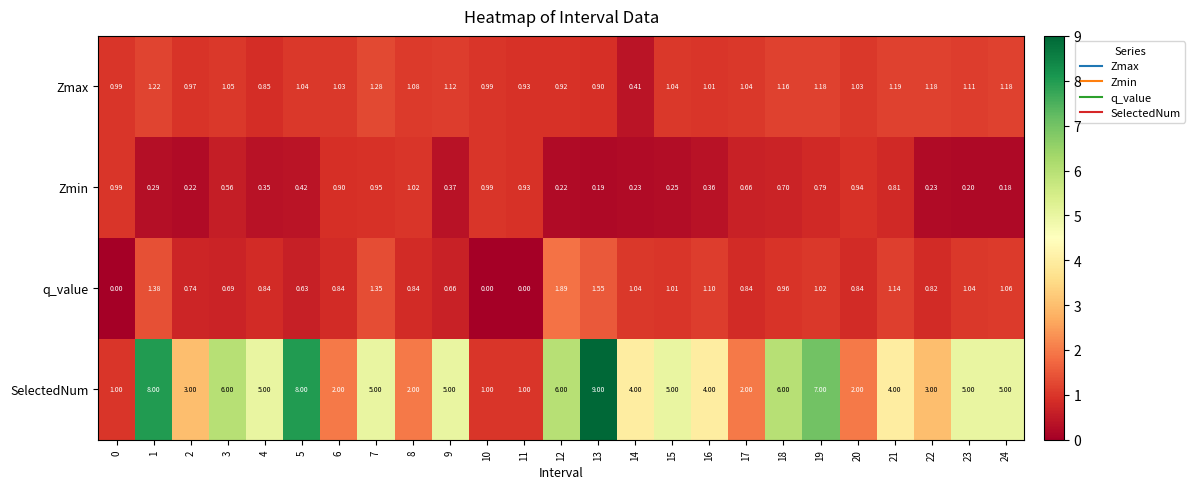

Which series has the largest range (max minus min)?

SelectedNum